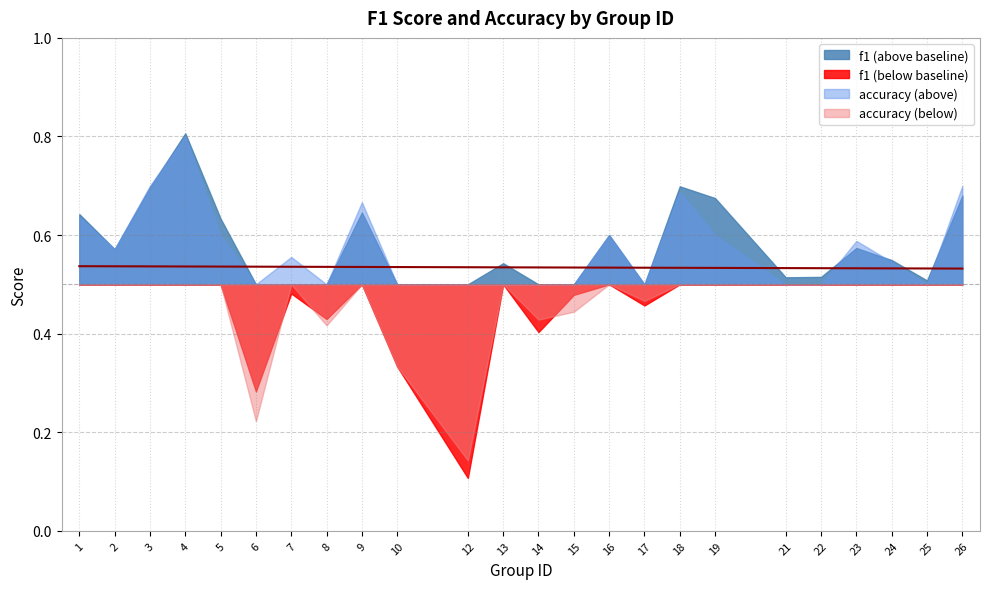

Does the chart display data point markers on the line(s)?

No